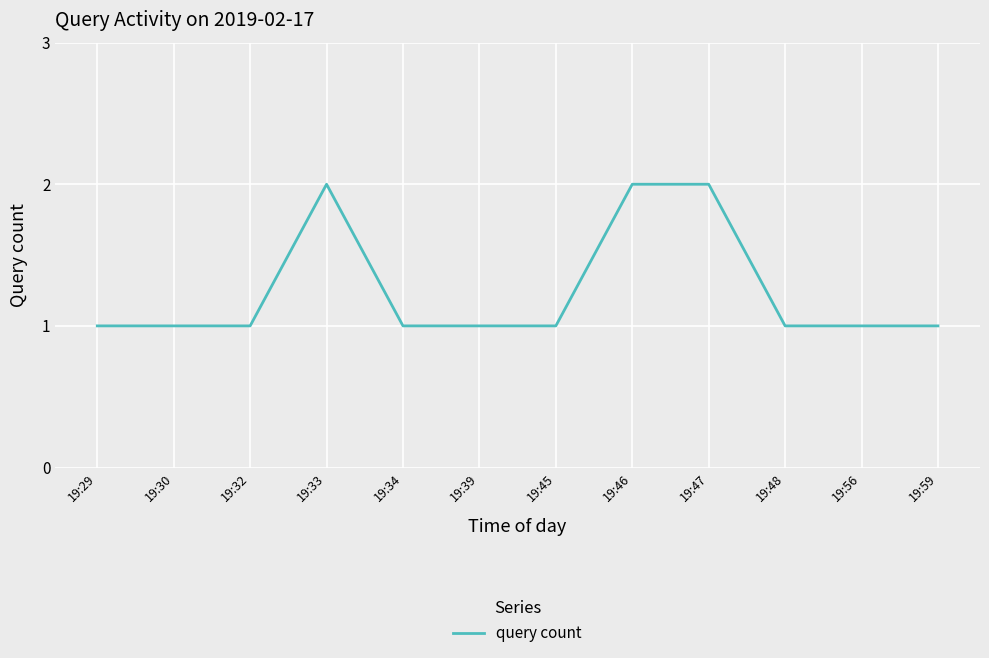

What is the difference between the second highest and minimum values?

1